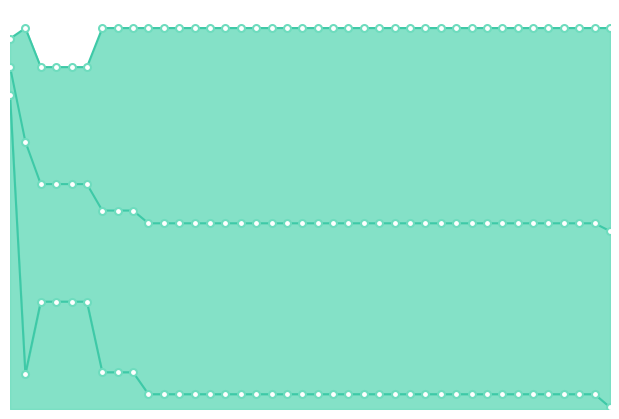

True or false: mean and worst_line cross at least once.

False